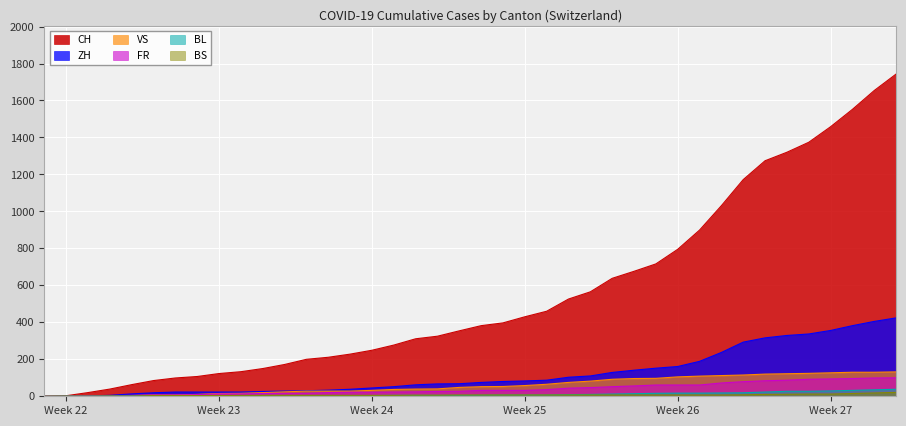

What are all the series names shown in the legend?

CH, ZH, VS, FR, BL, BS